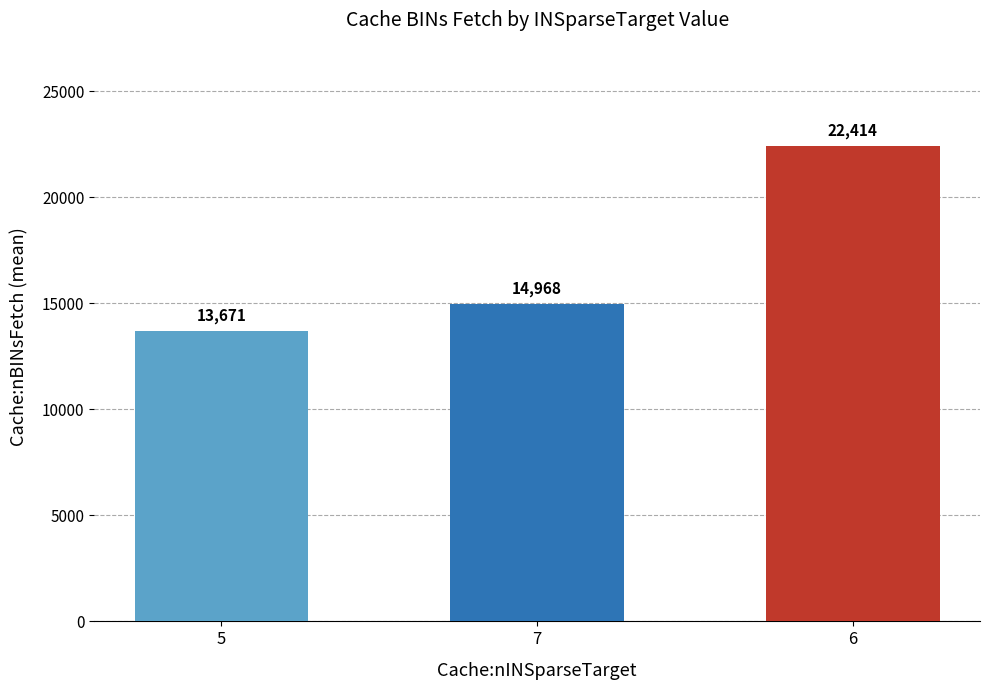

Which category has the lowest value across all series?

5